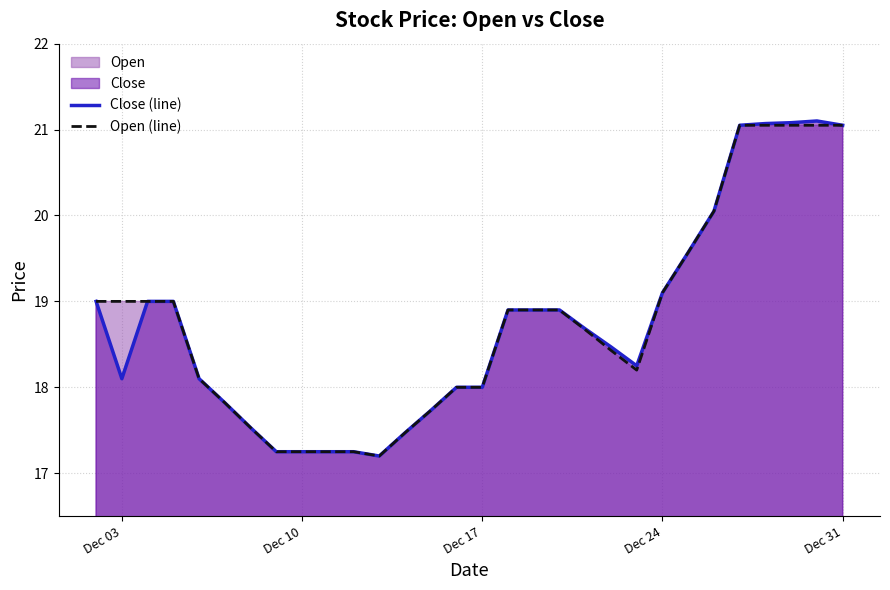

What is the smallest value displayed?

17.2